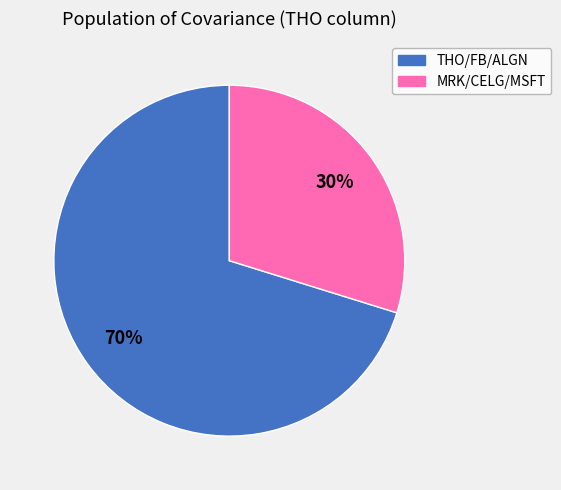

Does any single category account for the majority?

Yes